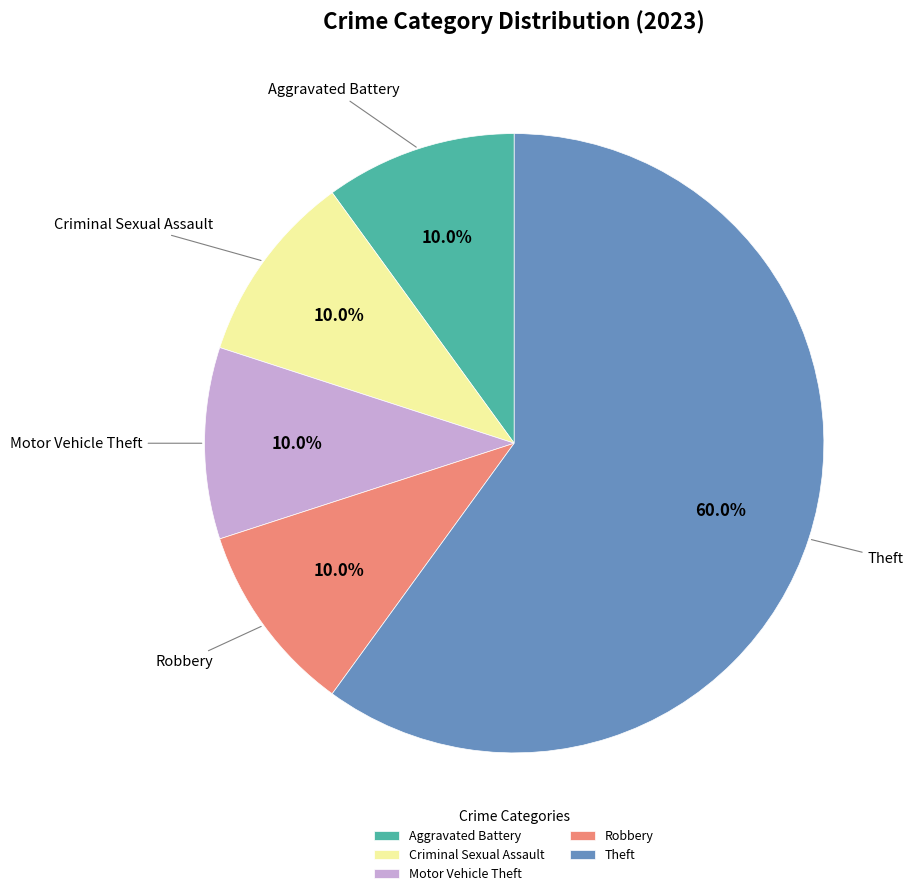

What is the total percentage of Criminal Sexual Assault and Aggravated Battery?

20.0%